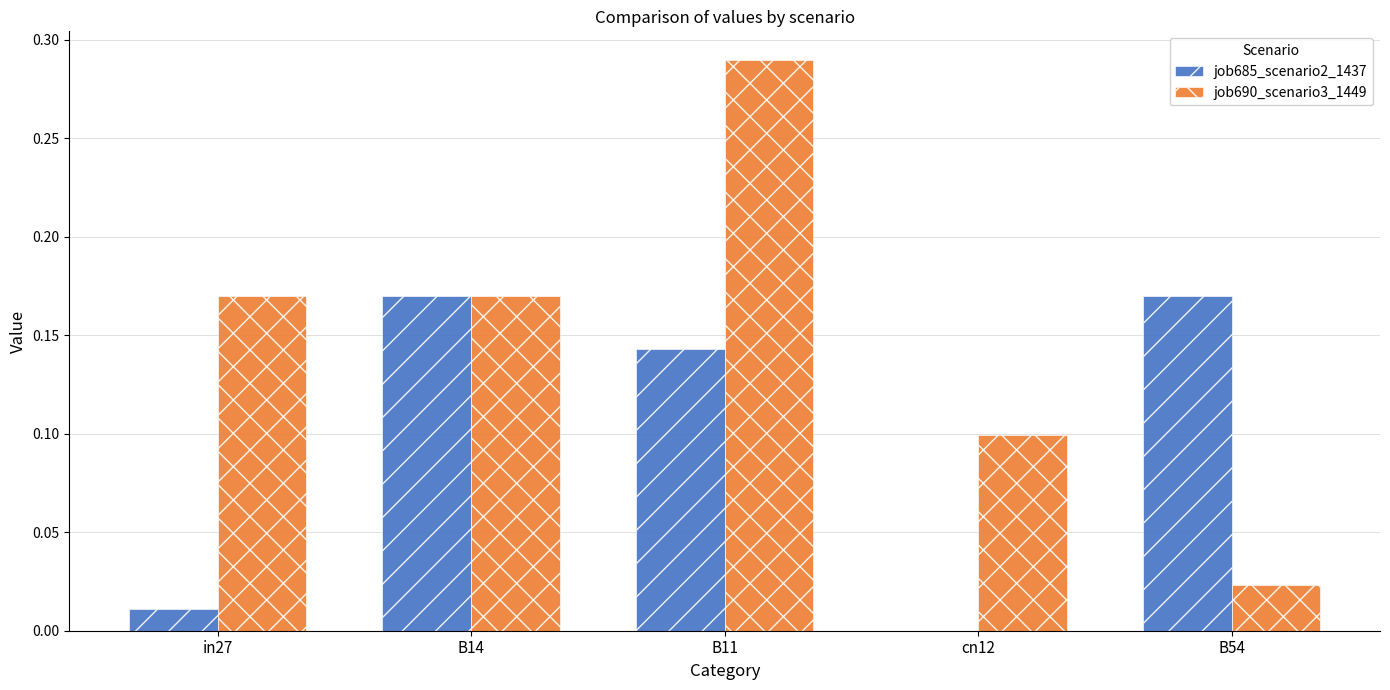

Which series changed the most between B11 and B54?

job690_scenario3_1449